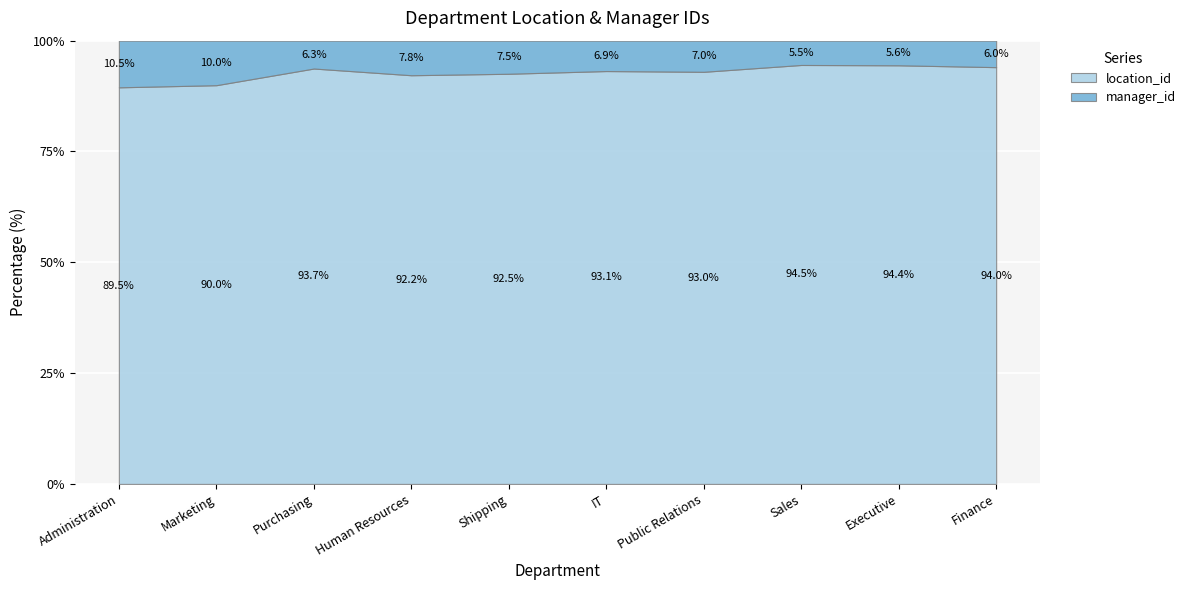

How many distinct data groups are displayed?

2